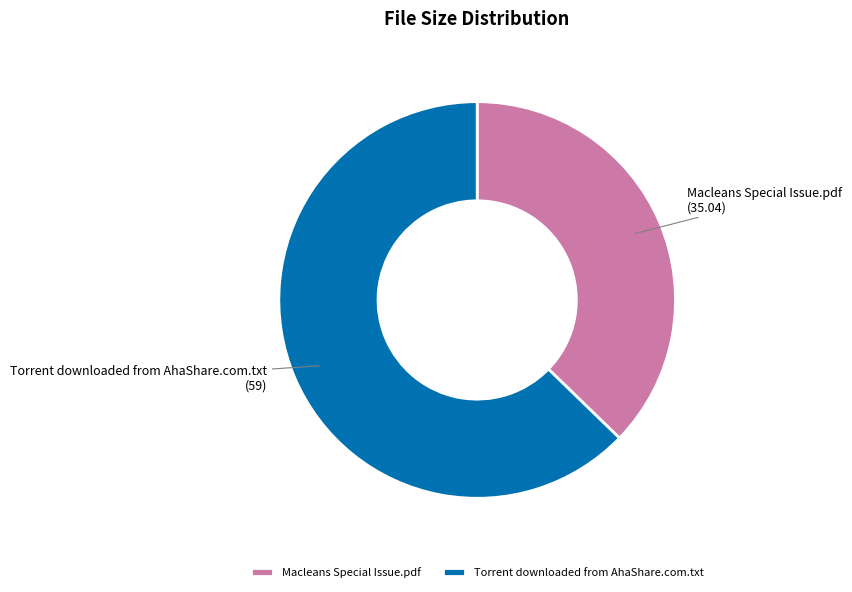

Does Macleans Special Issue.pdf represent more than half of the total?

No